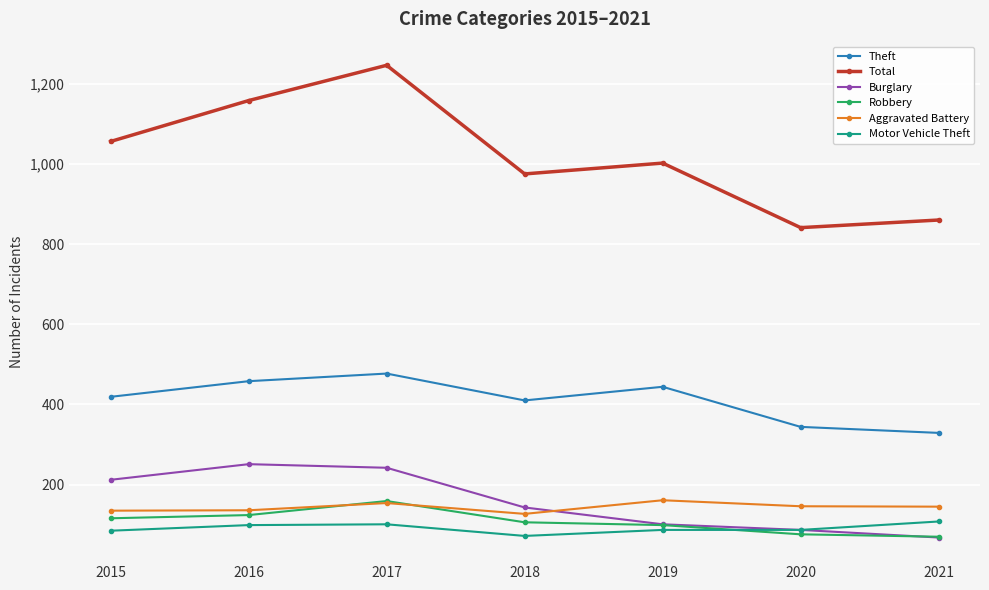

At 2015, list the series in order from smallest to largest.

Motor Vehicle Theft, Robbery, Aggravated Battery, Burglary, Theft, Total